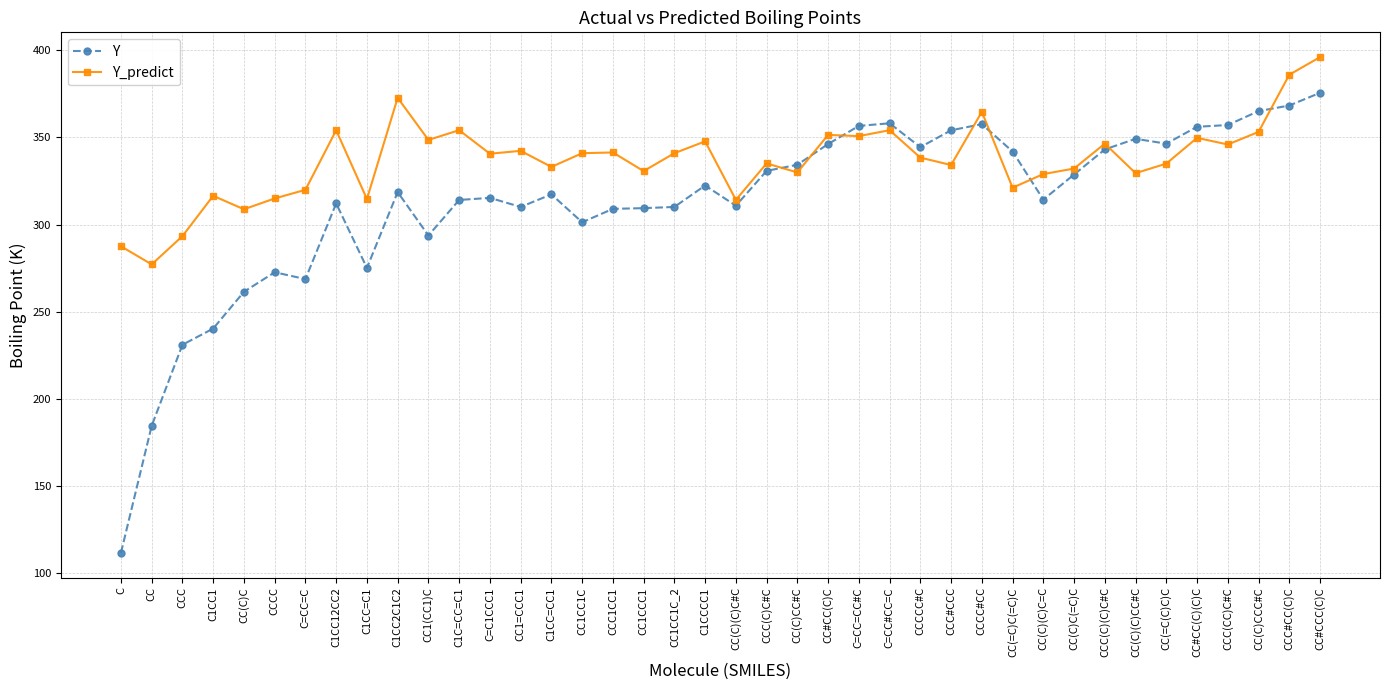

Which series changed the most between CCC1CC1 and CC(=C(C)C)C?

Y